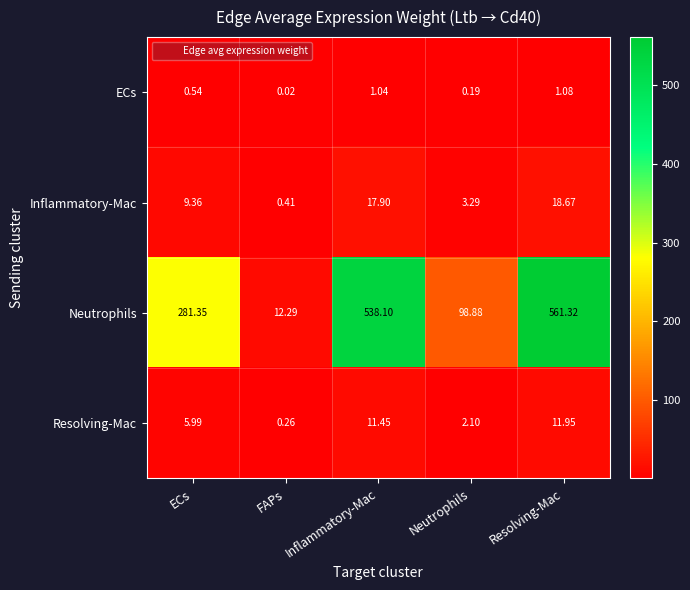

At which category does the chart reach its minimum across all series?

FAPs